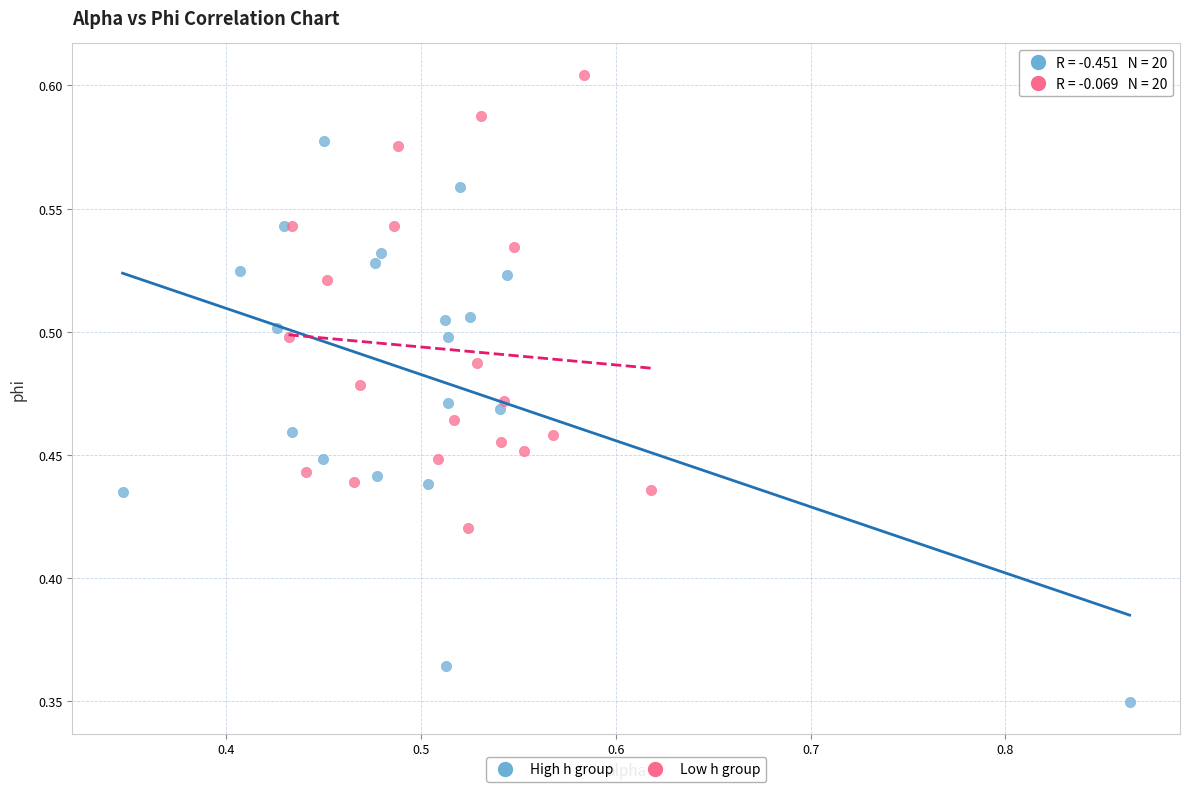

Which series contains the highest Y value?

Low h group